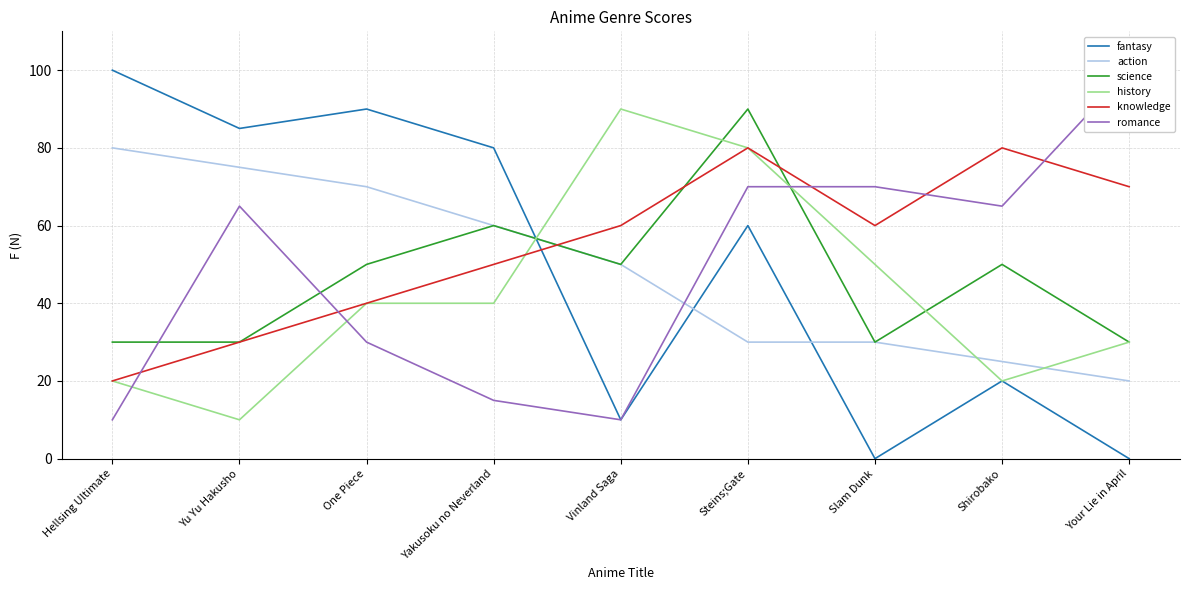

What is the difference between the science values at Yu Yu Hakusho and Steins;Gate?

60